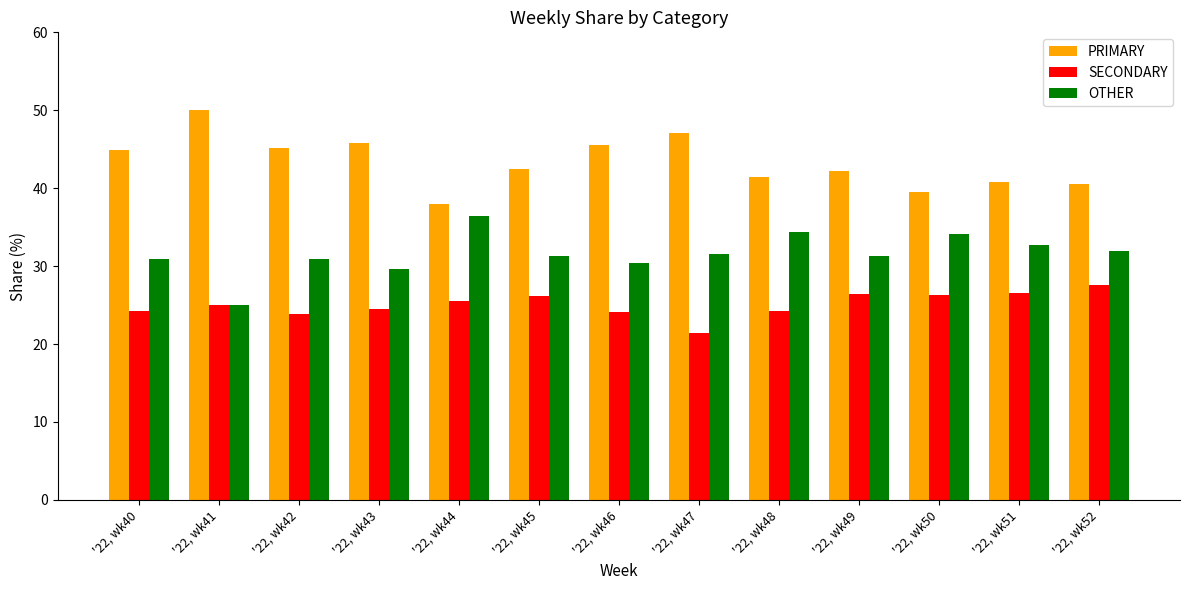

What is the difference between the highest and lowest values at '22, wk44?

12.5